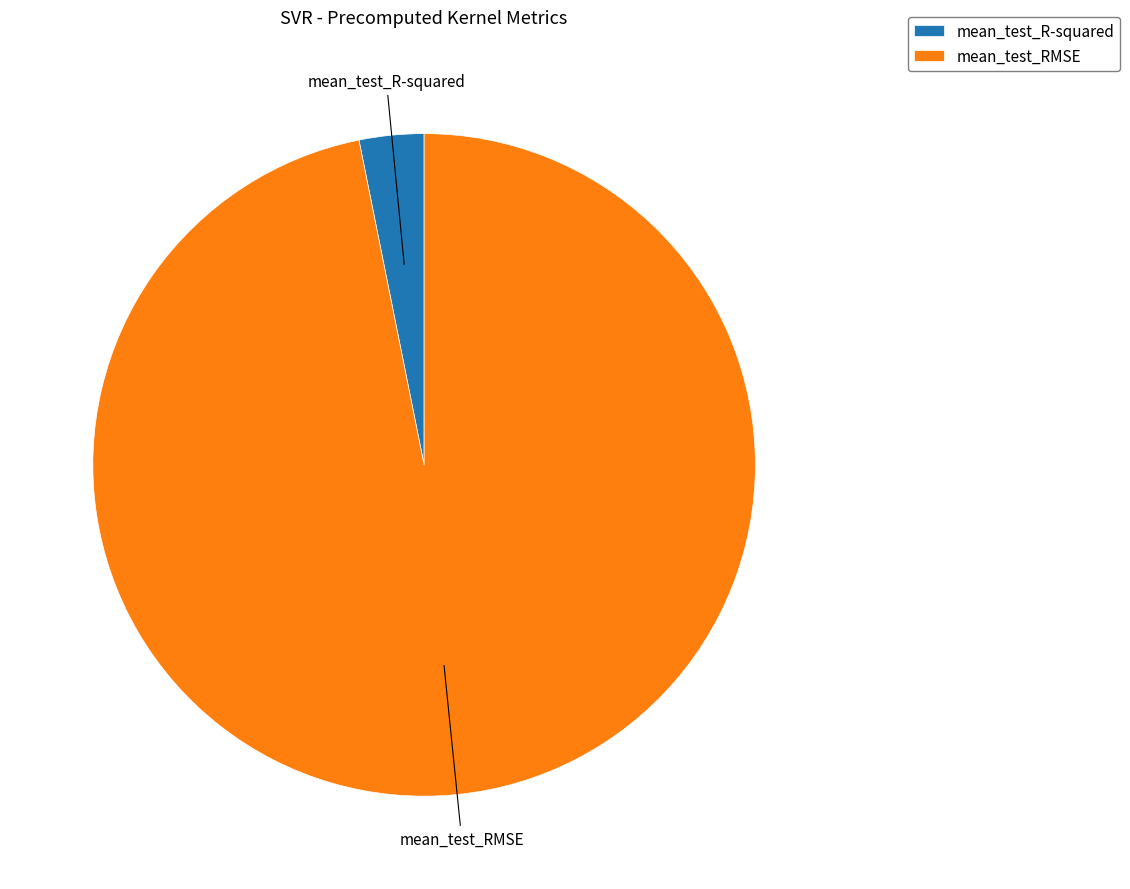

Do mean_test_RMSE and mean_test_R-squared together represent more than half of the pie?

Yes